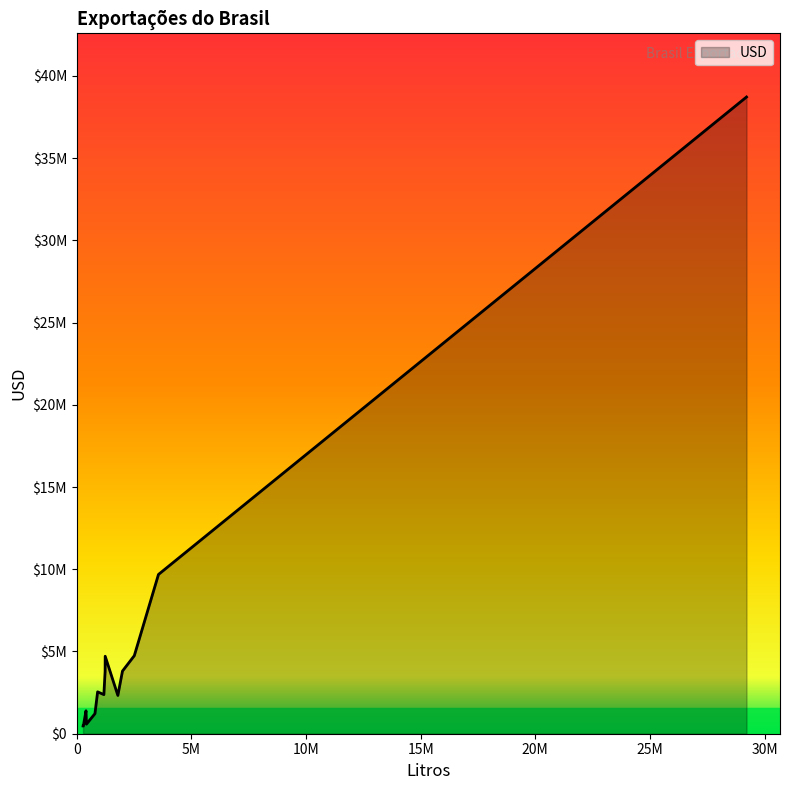

Is this an area chart (filled region under the line)?

Yes